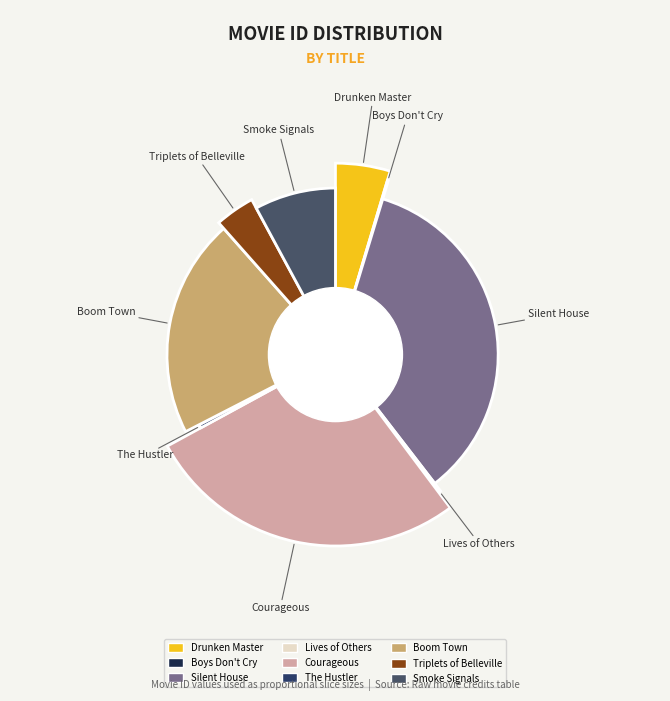

Rank the categories by value from highest to lowest.

Silent House, Courageous, Boom Town, Smoke Signals, The Legend of Drunken Master, The Triplets of Belleville, The Hustler, The Lives of Others, Boys Don't Cry